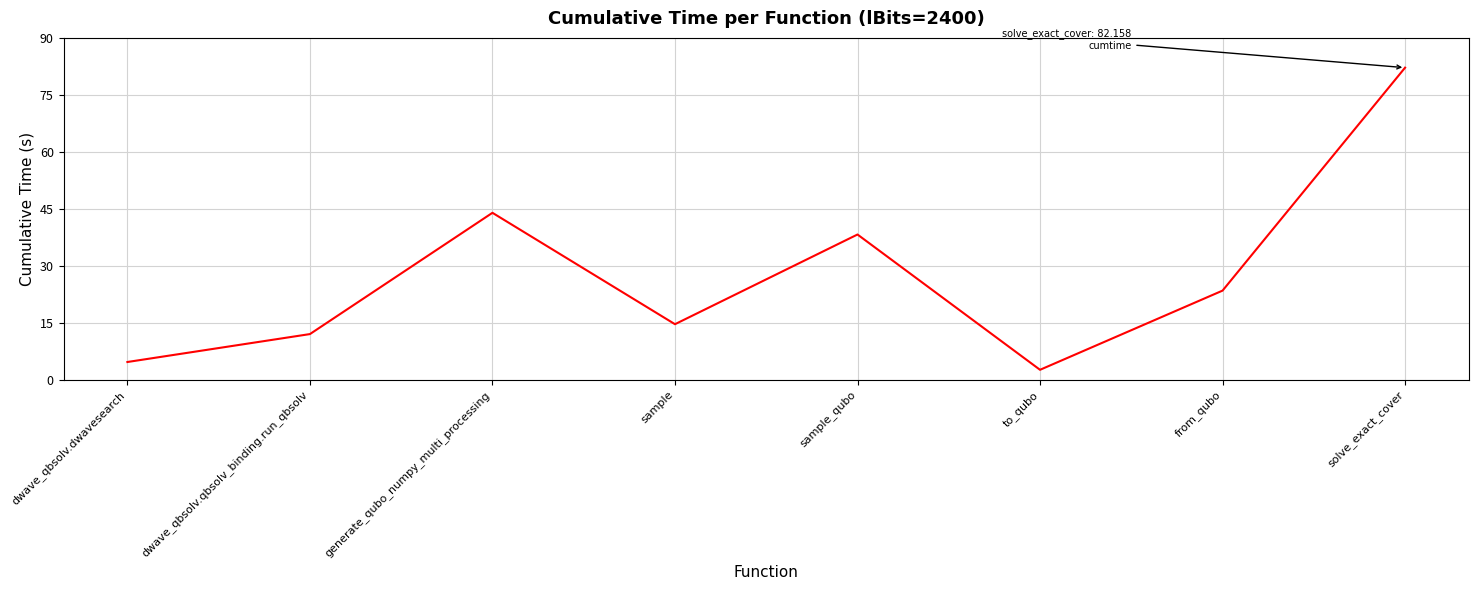

What is the smallest value displayed?

2.6